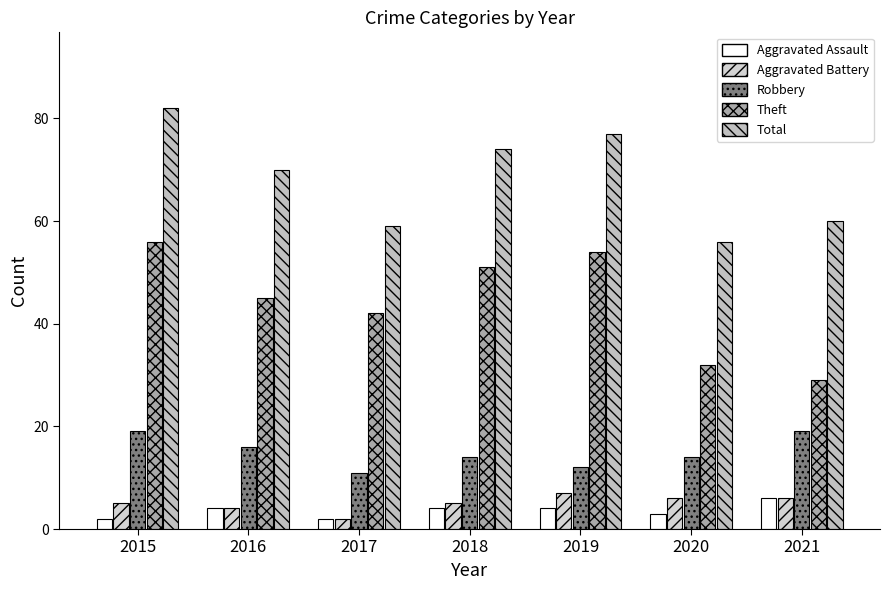

At which label is Total closest to 69?

2016